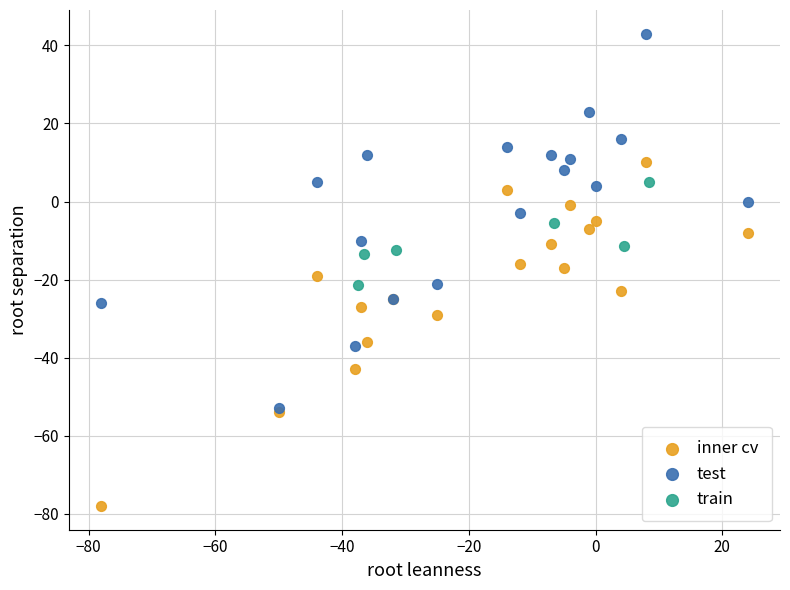

Which series reaches the maximum Y coordinate?

test